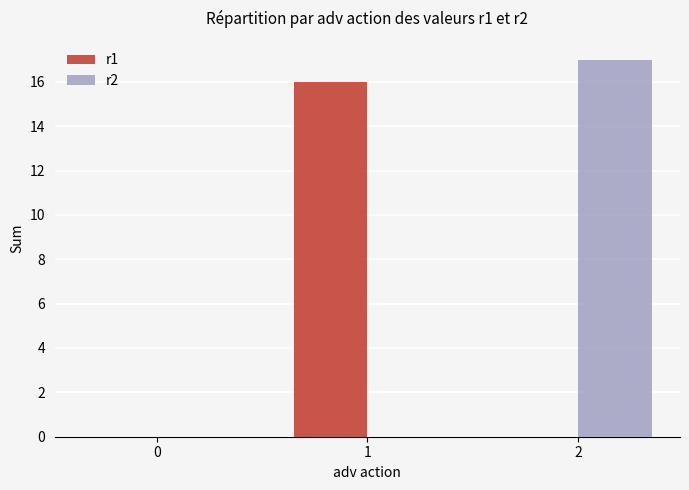

Reading right to left, transcribe all the data shown in this chart.

r1: 0	16	0
r2: 17	0	0